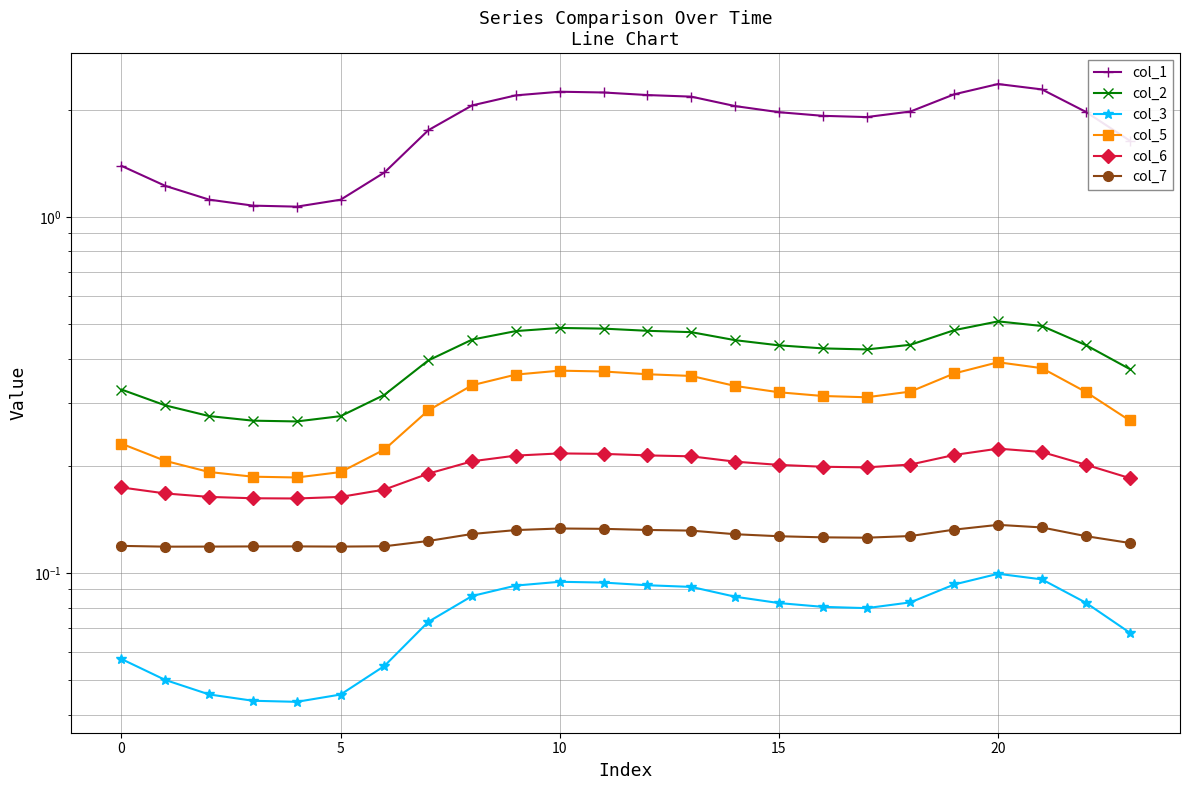

What is the total value across all series at 11?

3.5